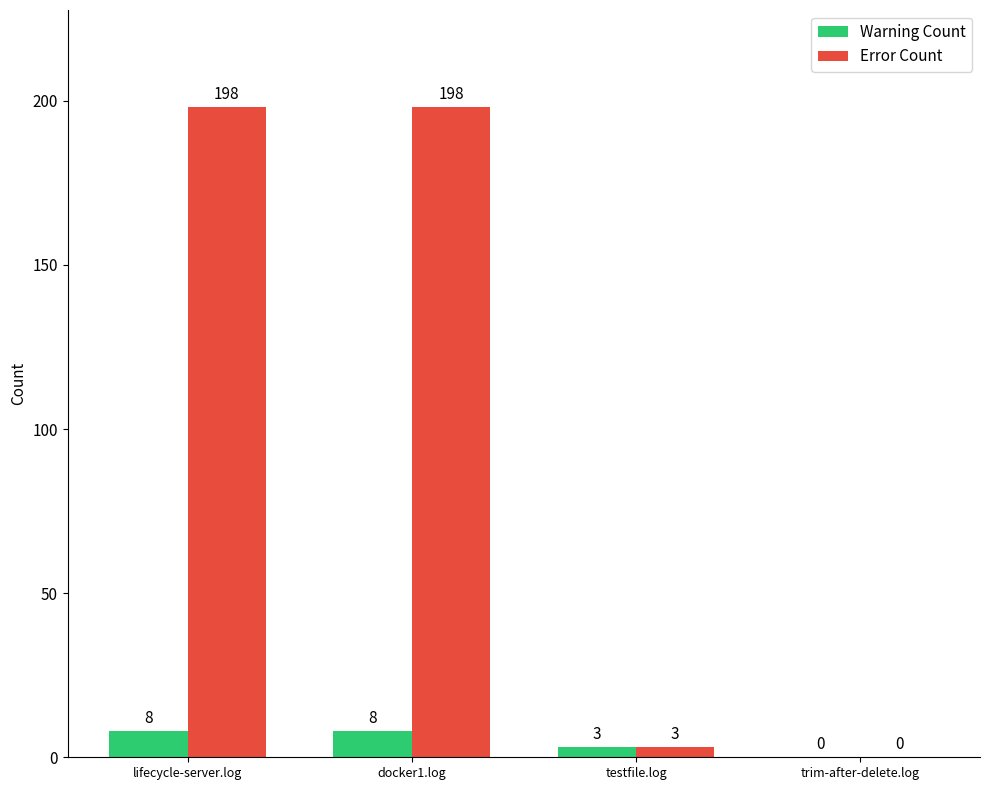

True or false: Error Count has a value of 3 at testfile.log.

True